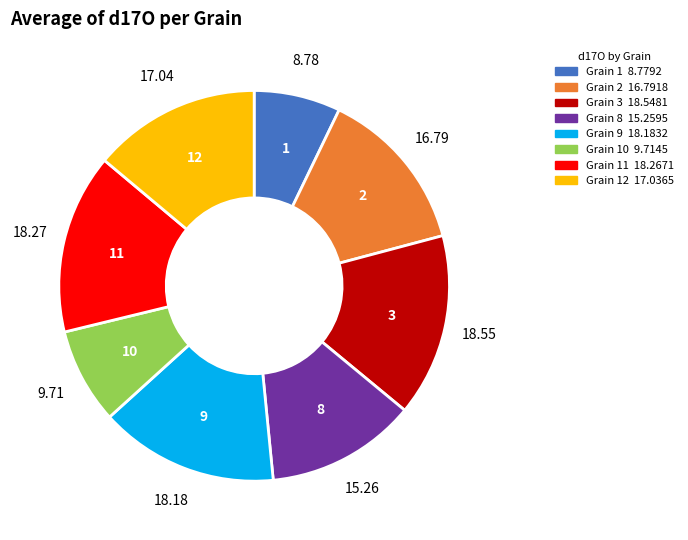

Count the number of slices in the pie.

8